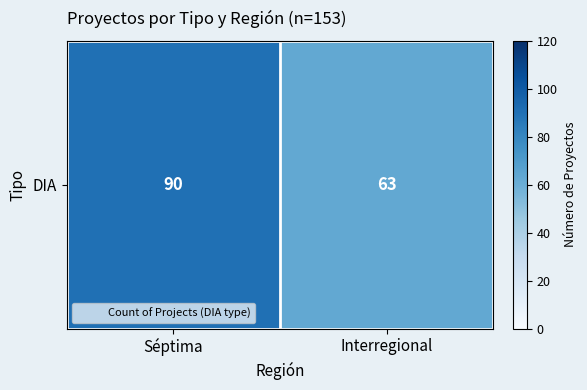

Reading left to right, transcribe all the data shown in this chart.

90	63